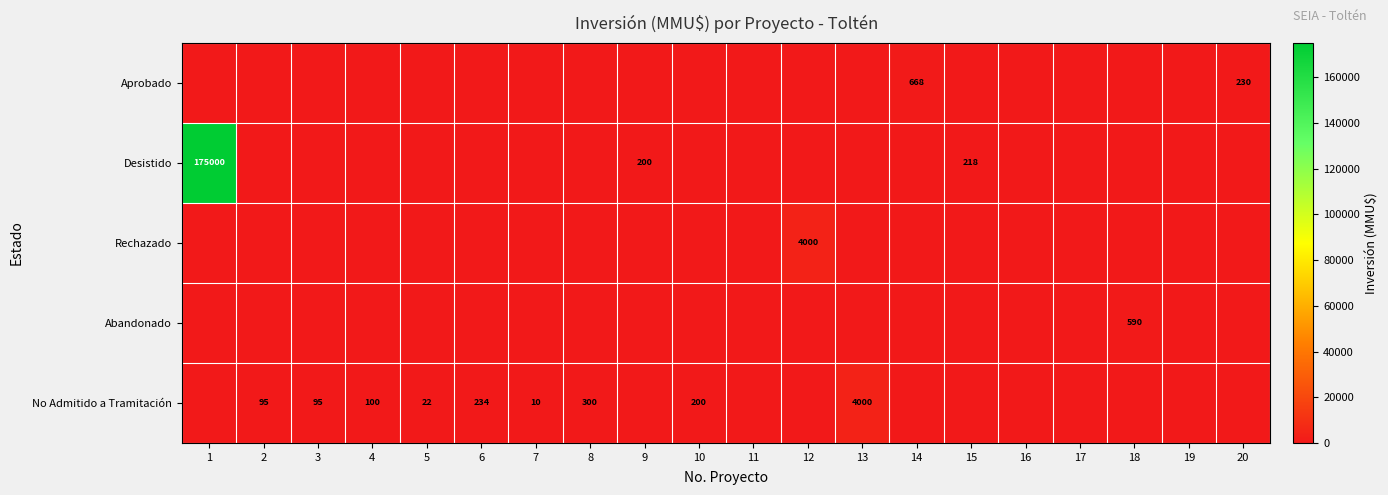

Which series has the largest total across all categories?

Desistido